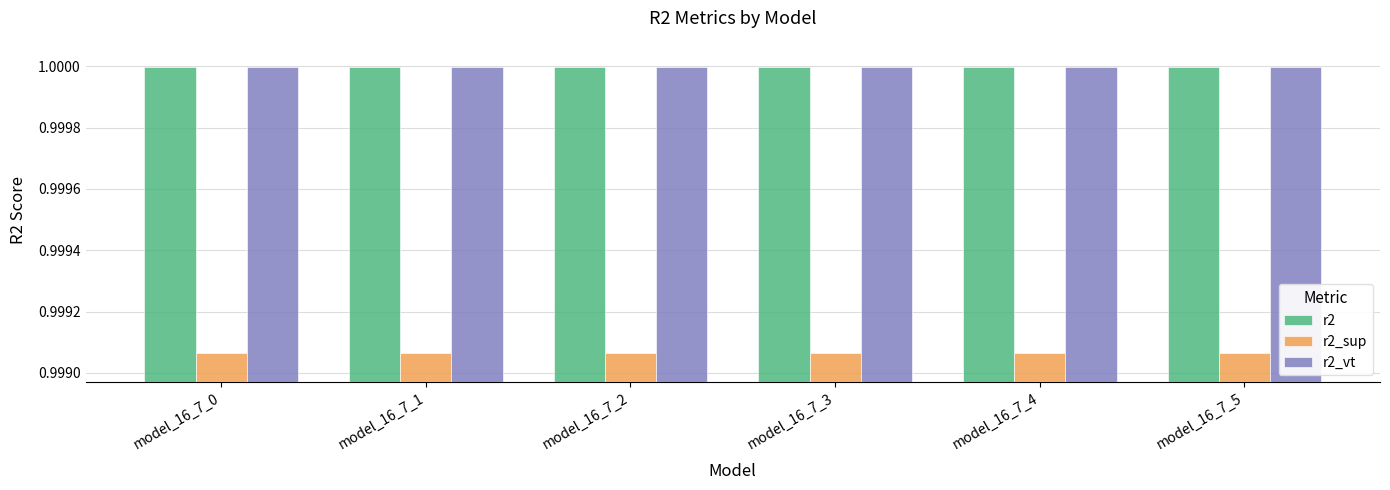

What are all the series names shown in the legend?

r2, r2_sup, r2_vt